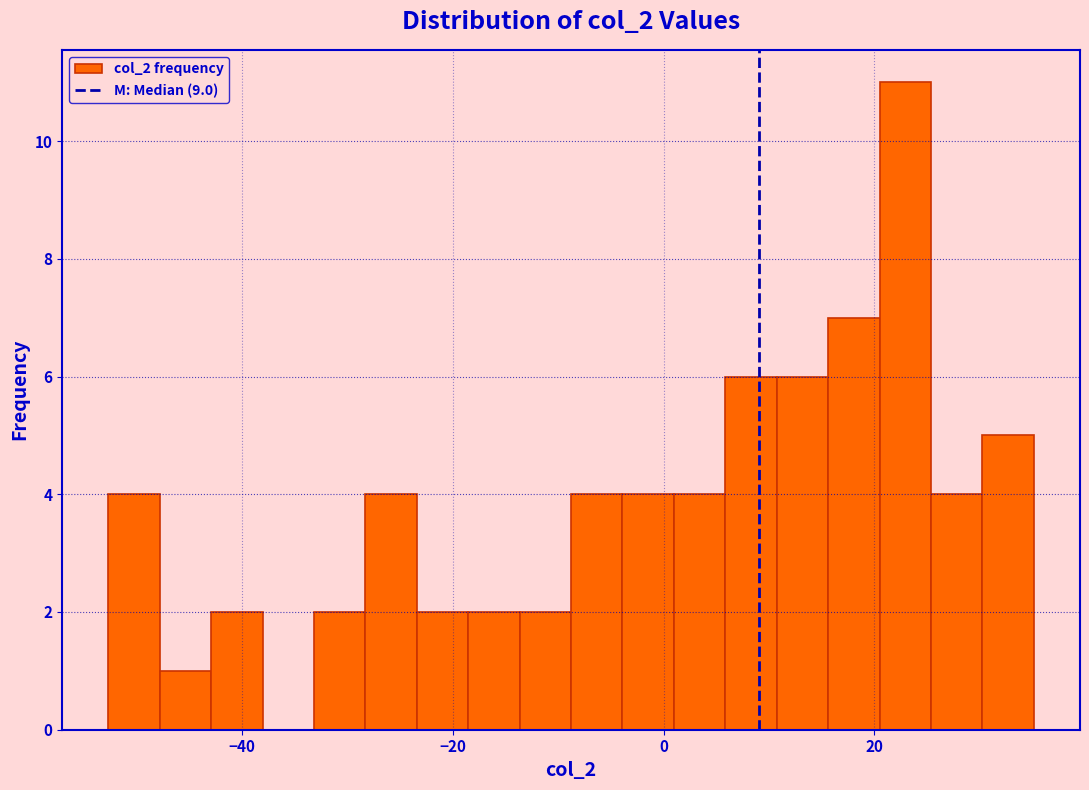

Read against the x-axis, roughly where is the centre of the tallest bar?

22